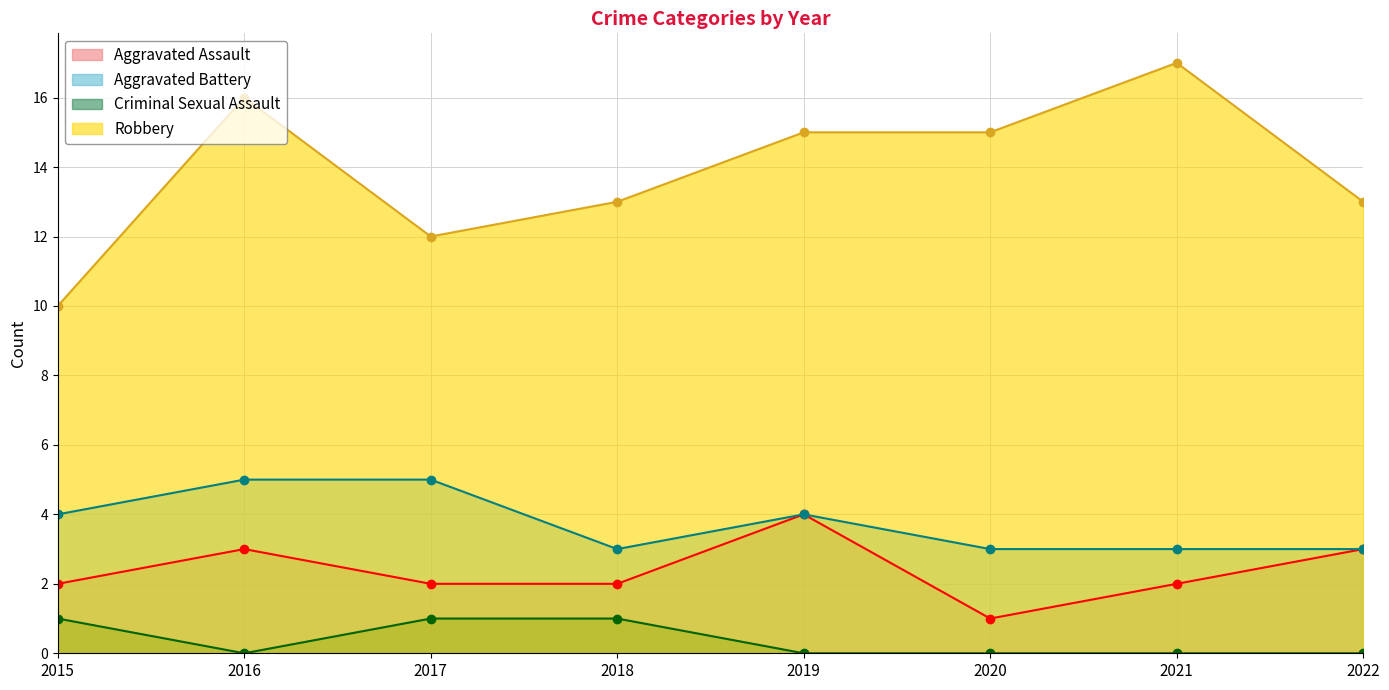

Which label corresponds to the largest value in the chart?

2021